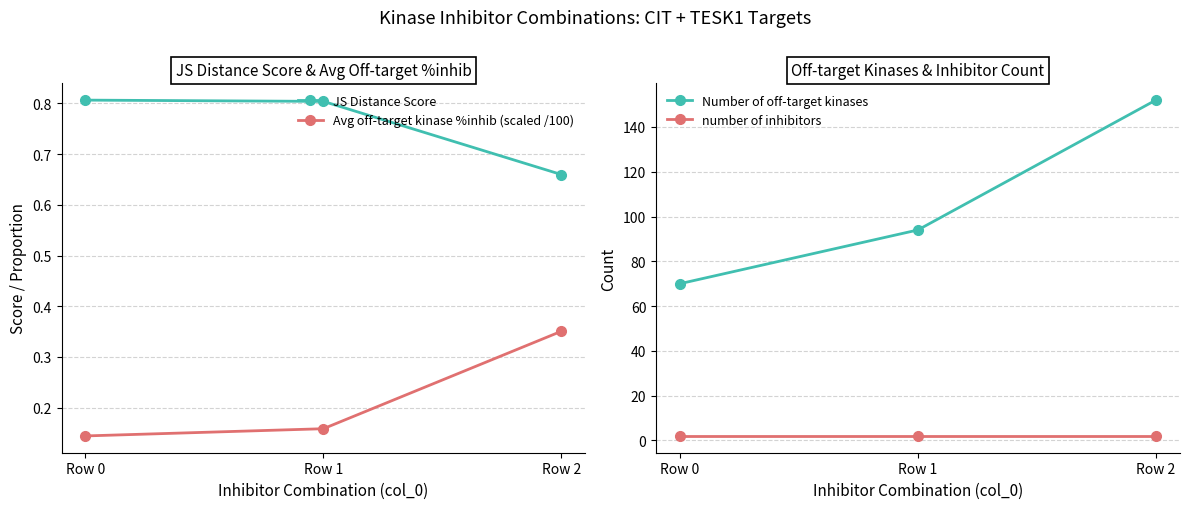

The number of inhibitors series shows 3.4 at Row 1. True or false?

False